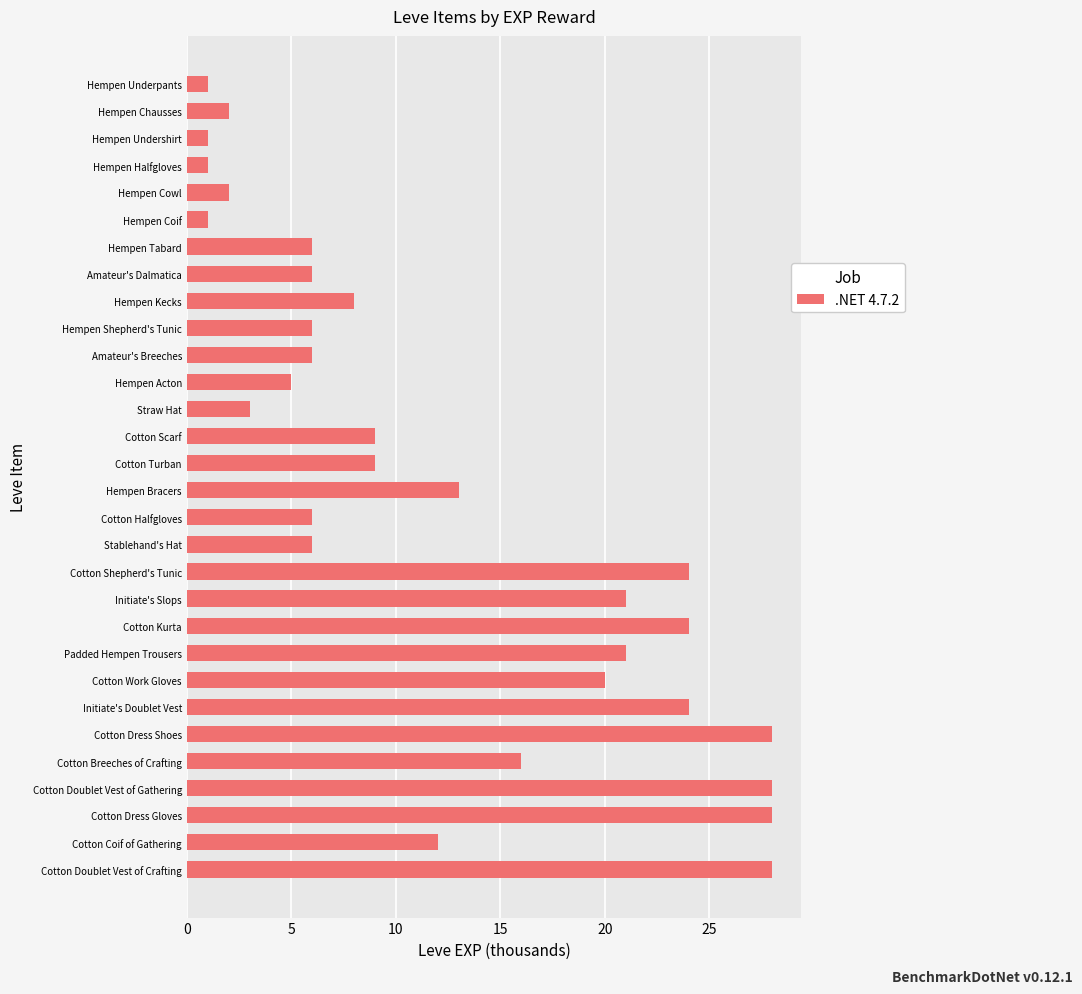

How many series are shown in this chart?

1